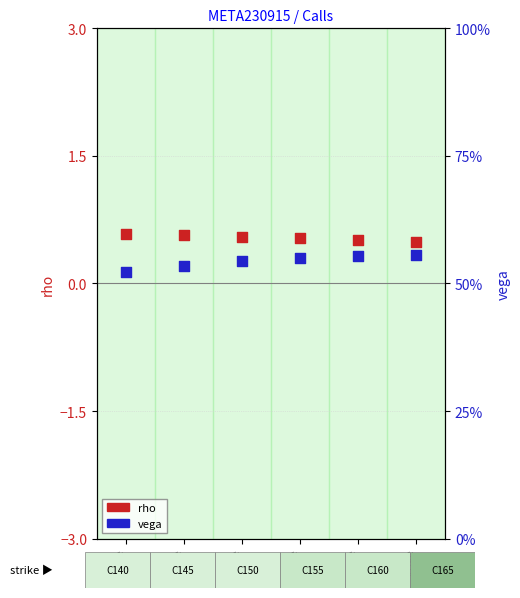

What are all the series names shown in the legend?

rho, vega